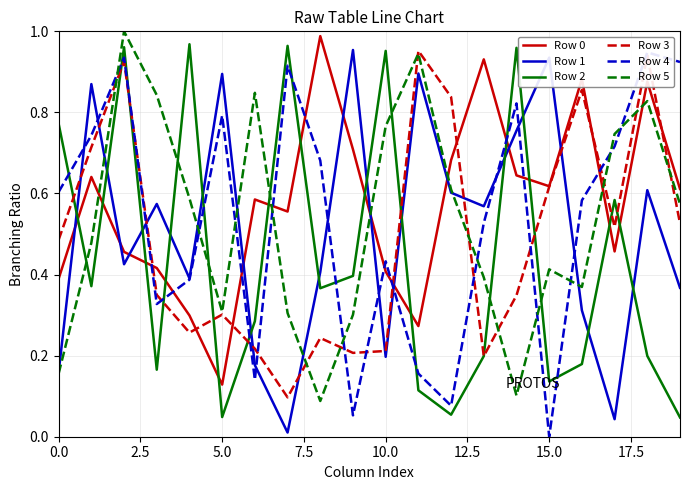

What are all the series names shown in the legend?

Row 0, Row 1, Row 2, Row 3, Row 4, Row 5